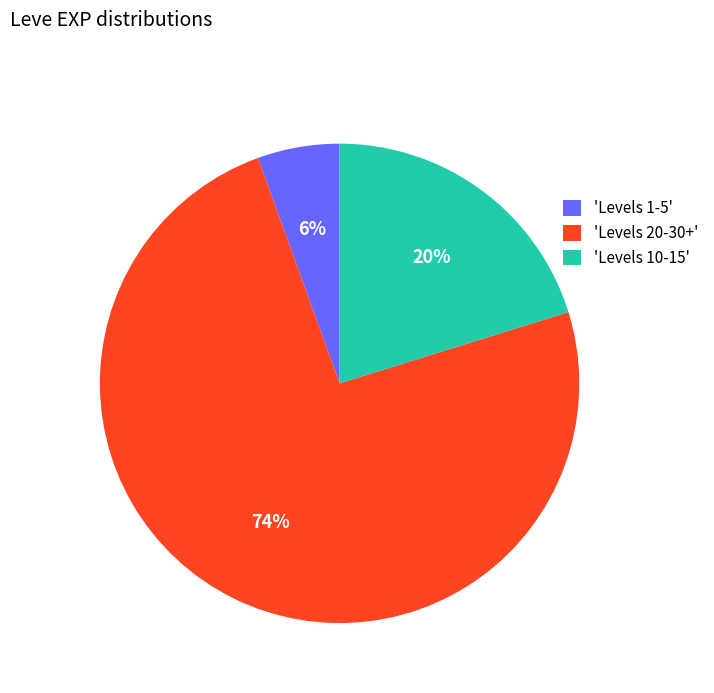

To the nearest percent, what portion does 'Levels 20-30+' represent?

74%